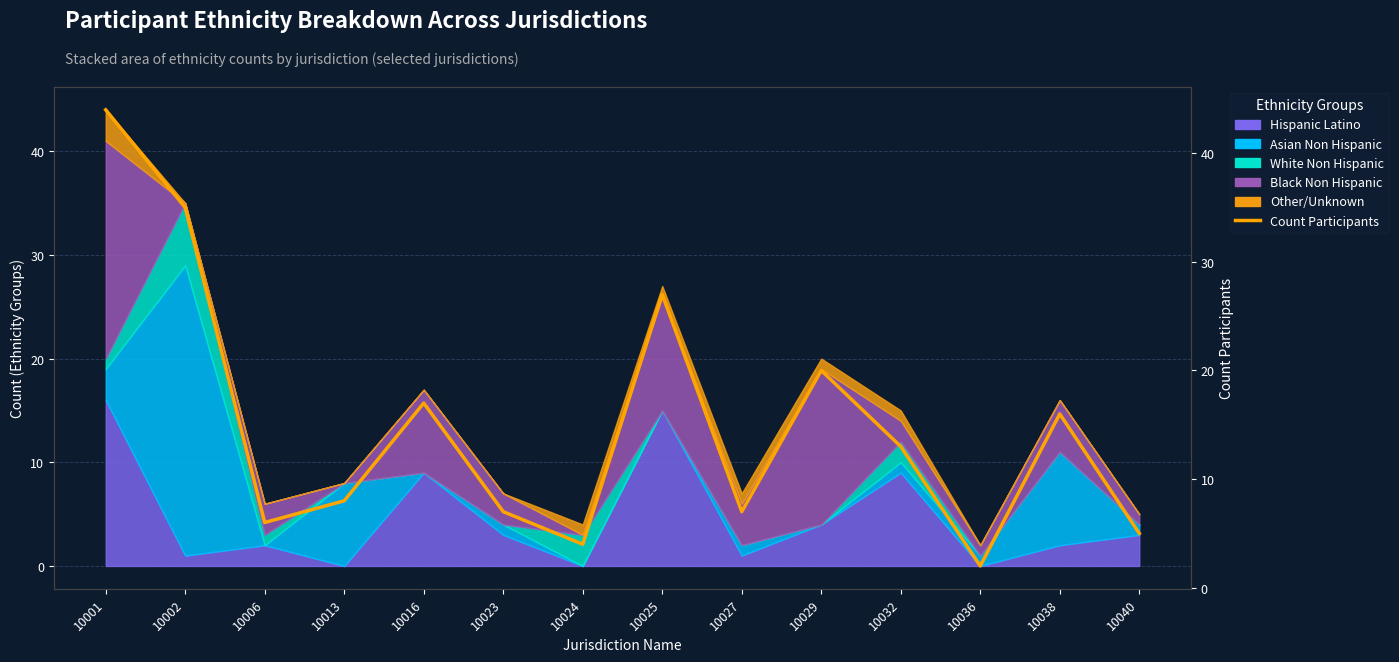

What is the value of the 5th point from the left?

17